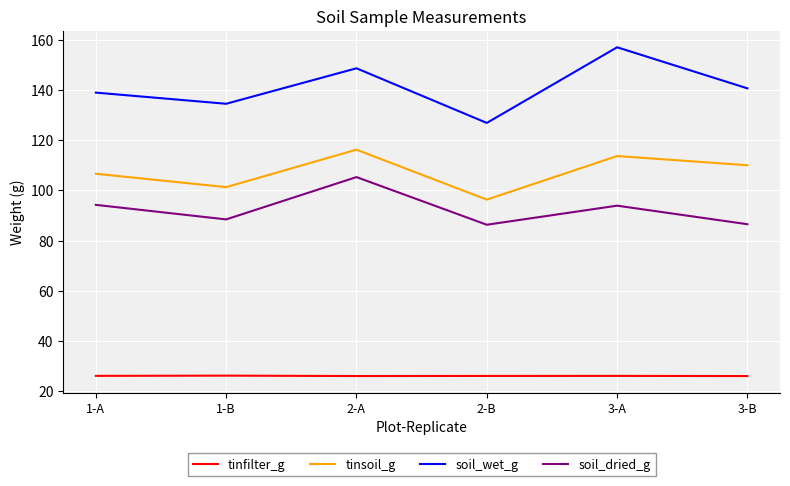

Is it true that soil_wet_g equals 70.9 at 1-A?

False